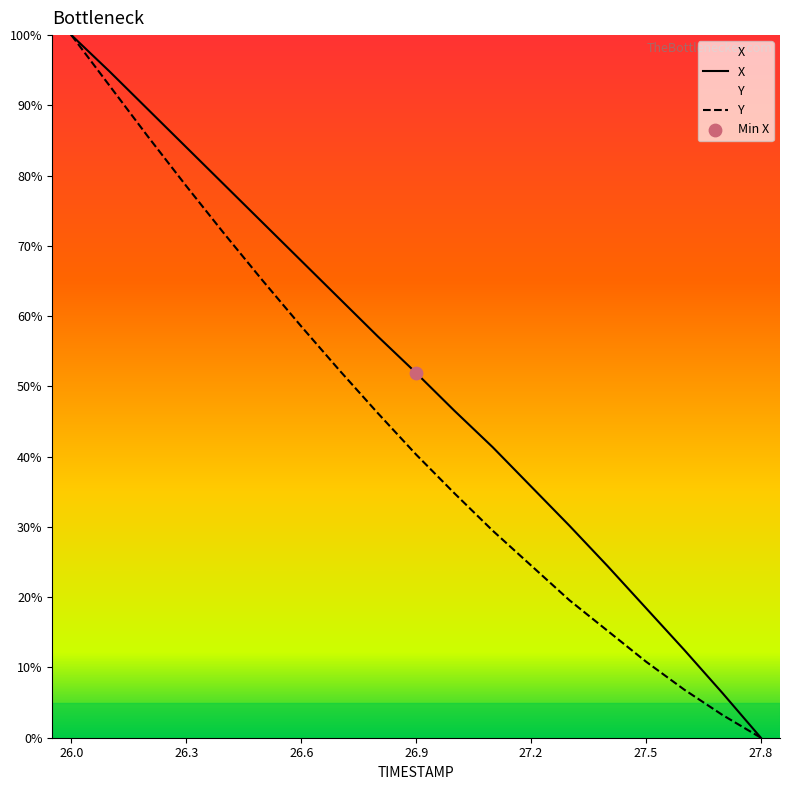

Which series has the widest spread of Y values?

X